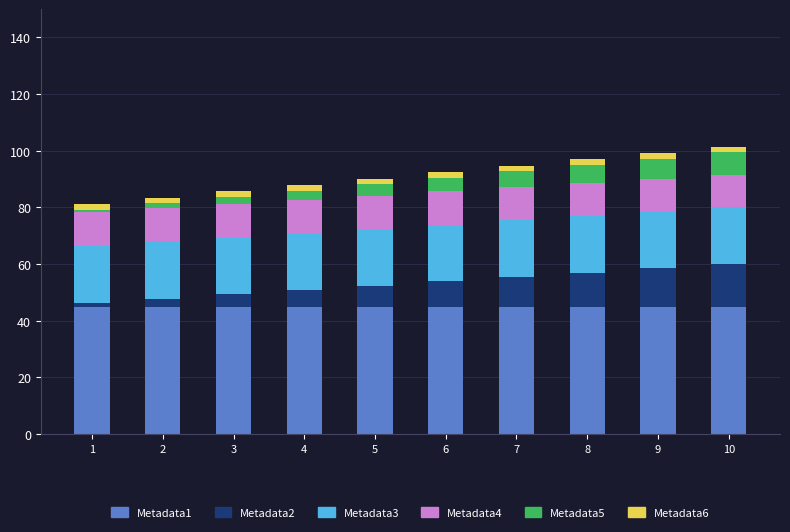

True or false: Metadata1 has a value of 45.0 at 3.

True